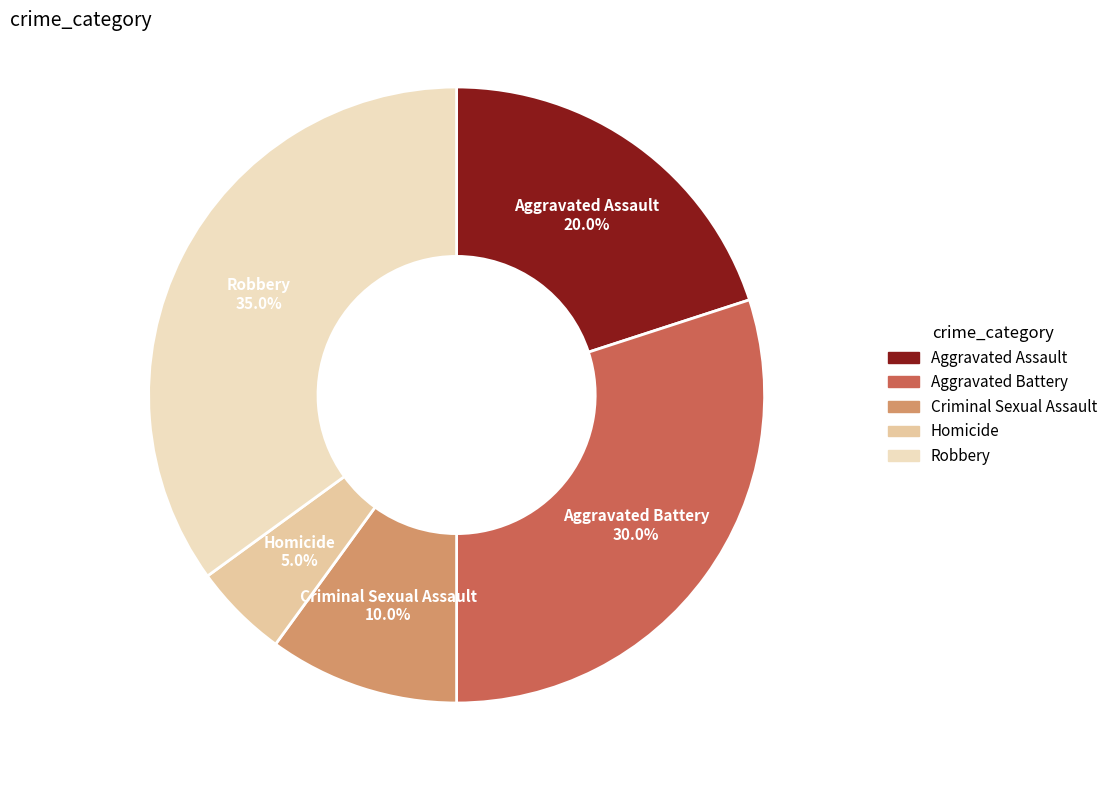

How many slices are in this pie chart?

5